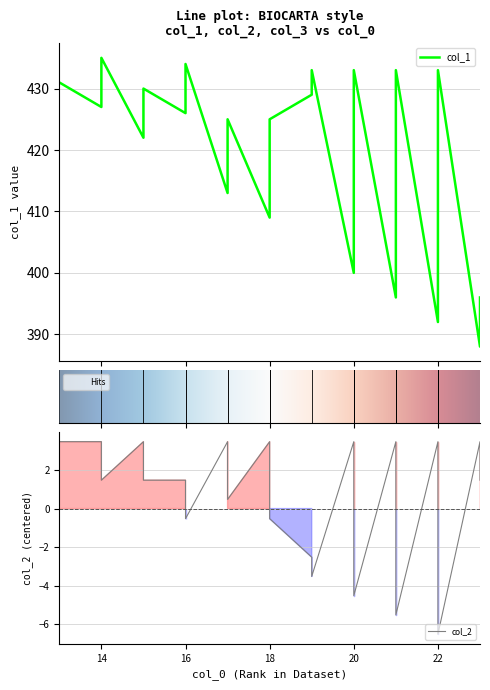

Is it true that col_1 equals 583.4 at 22?

False